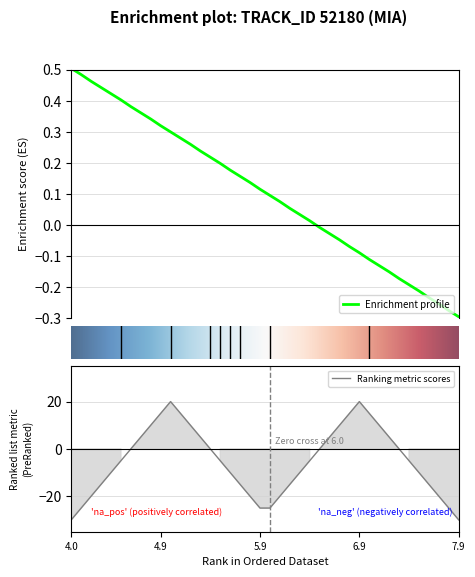

What is the minimum value for Ranking metric scores?

-30